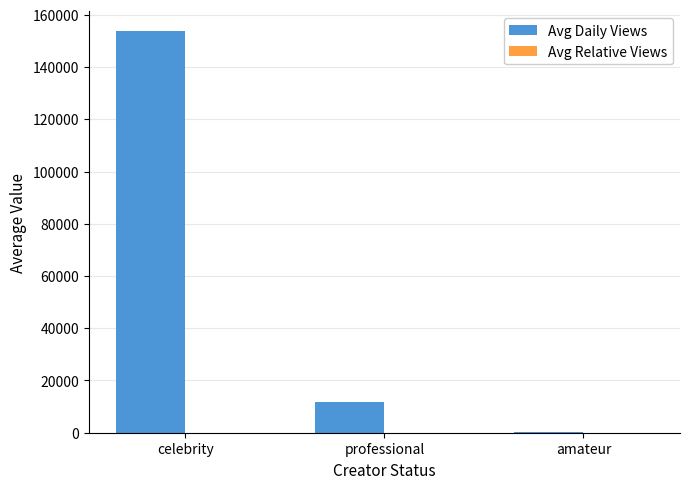

At which label does Avg Daily Views reach its peak?

celebrity